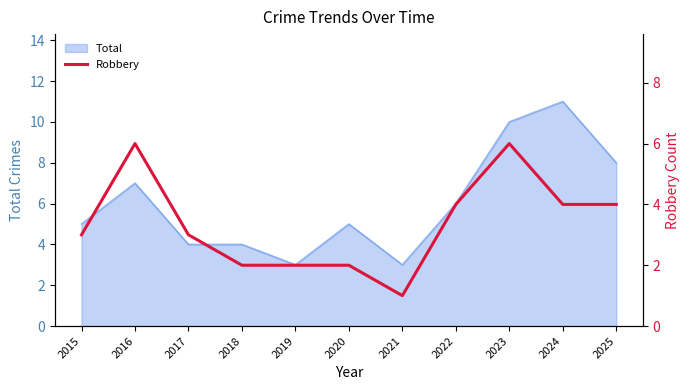

Reading left to right, what are all the values shown in this chart?

2015=3	2016=6	2017=3	2018=2	2019=2	2020=2	2021=1	2022=4	2023=6	2024=4	2025=4